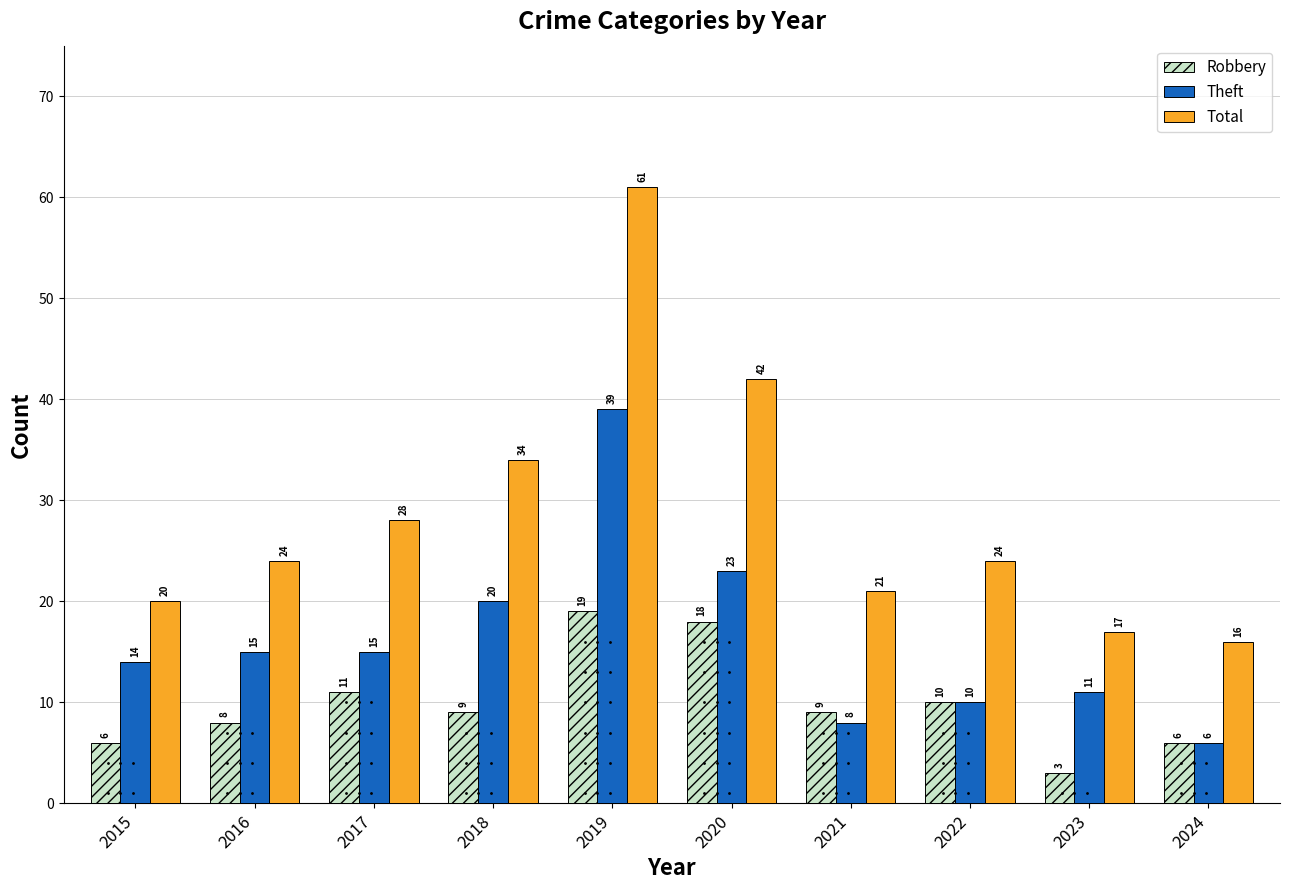

What is the greatest value displayed?

61